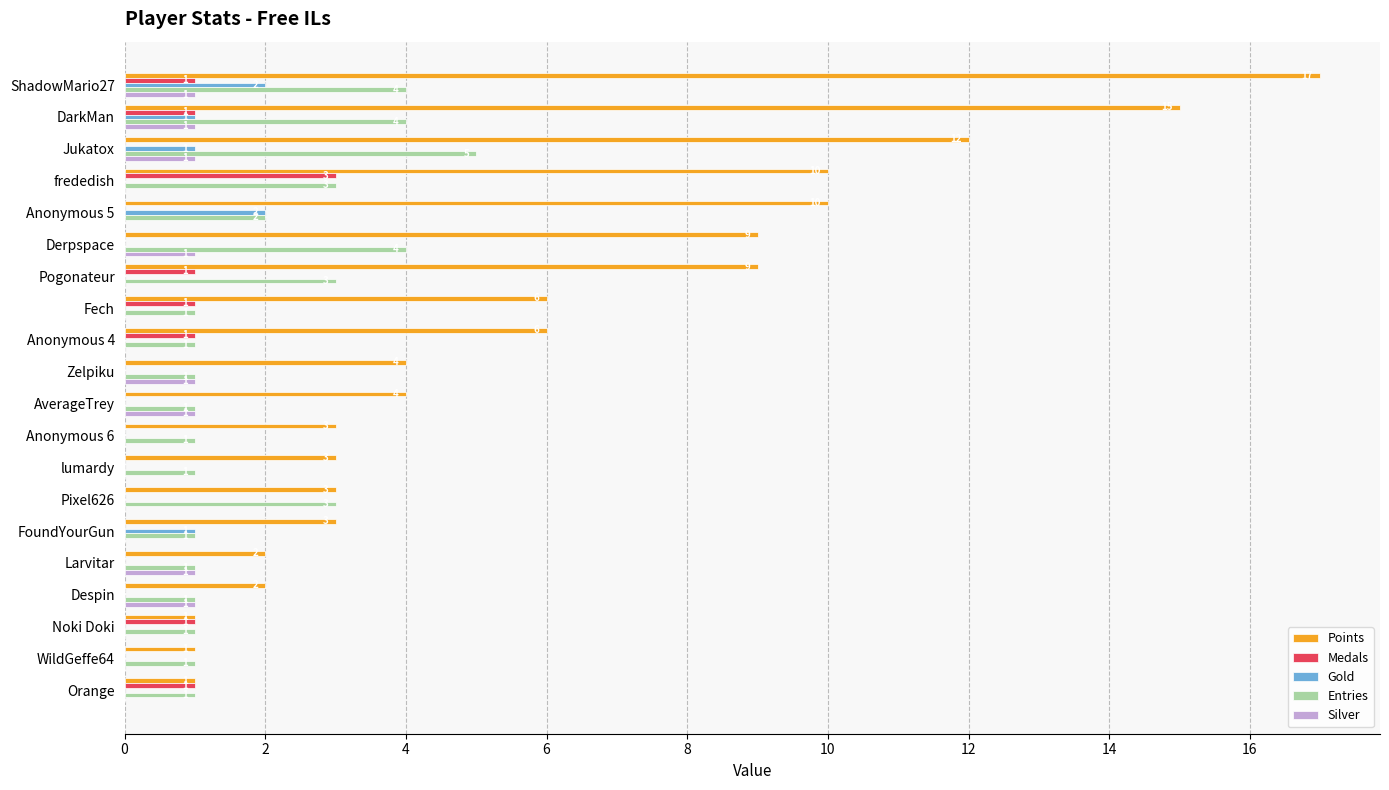

Read the Entries value at DarkMan.

4